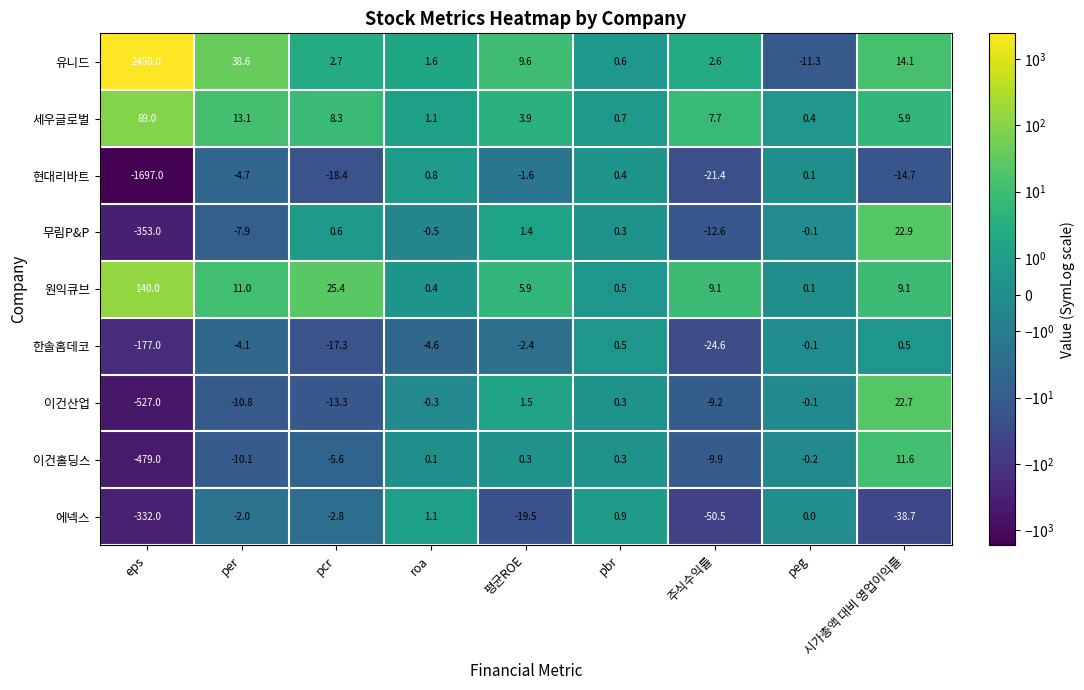

Which series changed the most between per and roa?

유니드